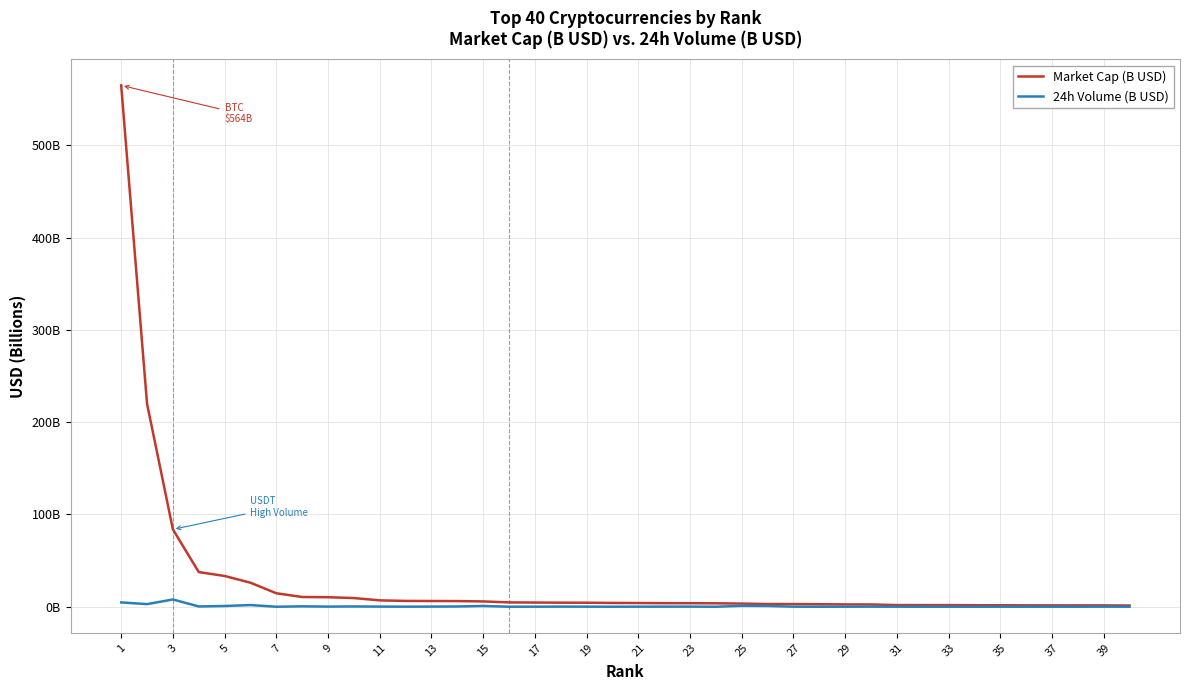

Reading right to left, extract all data points from this chart.

Market Cap (B USD): 1.3	1.4	1.5	1.5	1.5	1.6	1.6	1.8	1.8	1.8	2.5	2.5	2.7	2.9	3.0	3.4	3.7	3.8	3.9	4.0	4.1	4.4	4.4	4.6	4.7	5.8	6.1	6.2	6.3	6.9	9.4	10.3	10.6	14.6	26.1	33.3	37.6	83.8	219.9	564.9
24h Volume (B USD): 0.0	0.1	0.0	0.0	0.0	0.1	0.0	0.0	0.0	0.1	0.1	0.1	0.0	0.1	0.8	1.0	0.0	0.1	0.1	0.1	0.0	0.1	0.1	0.1	0.0	0.8	0.3	0.2	0.1	0.2	0.3	0.2	0.4	0.0	1.8	0.8	0.3	7.9	2.9	4.7